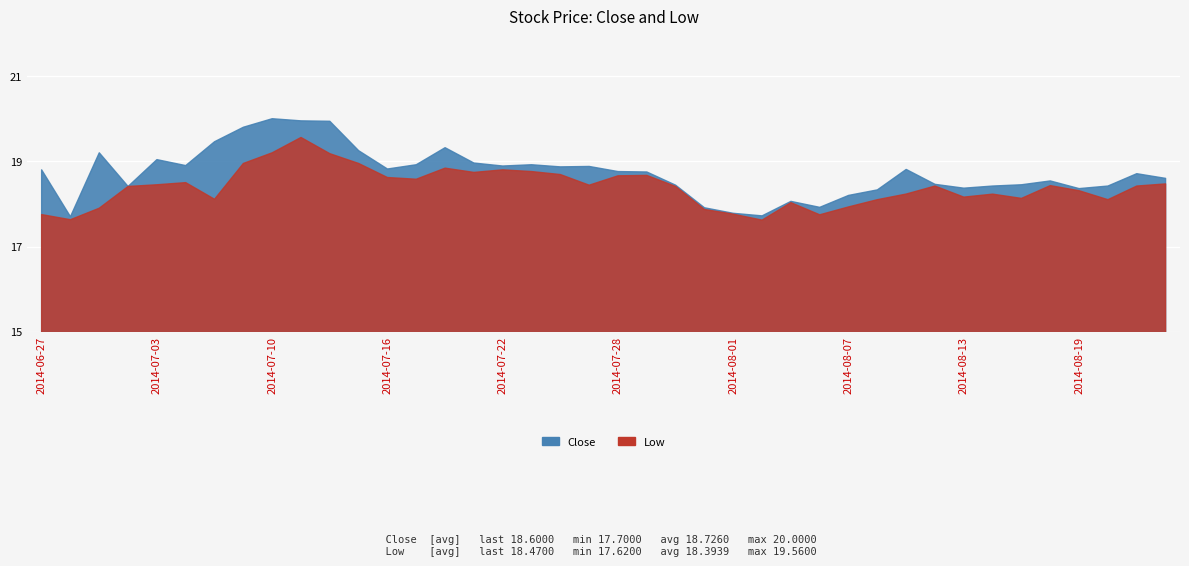

How many values in the Close series are below 18?

5